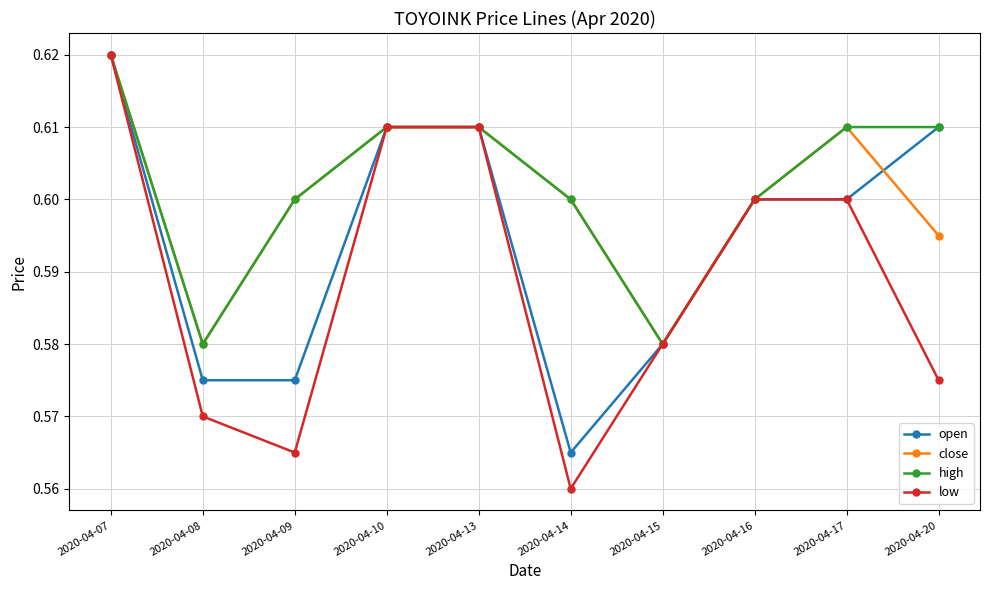

Is it true that close equals 0.2 at 2020-04-13?

False